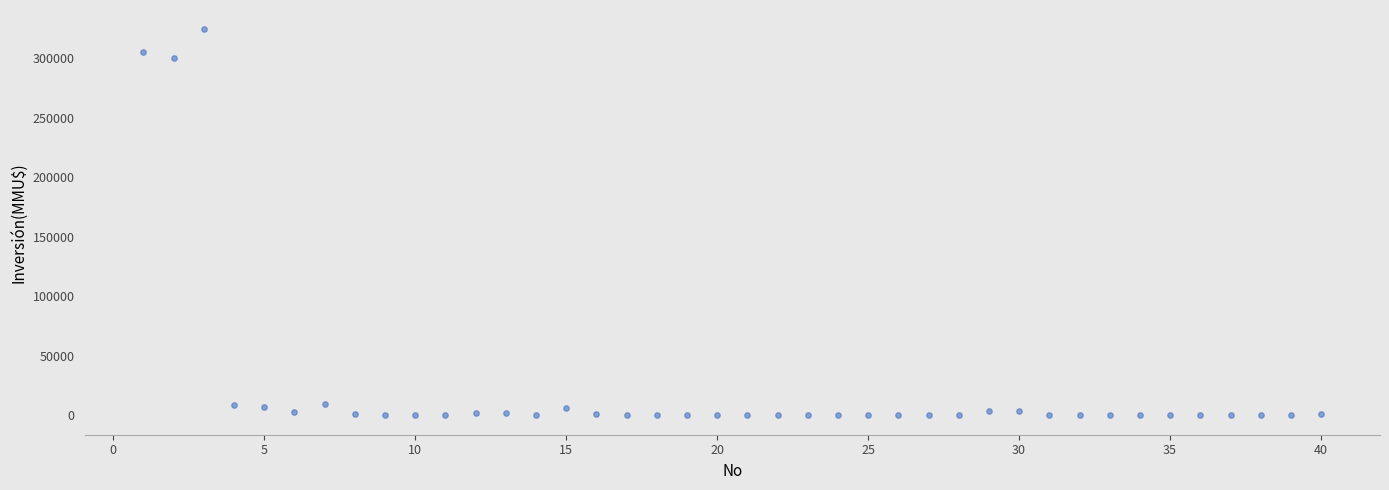

What is the range of X values (max minus min)?

39